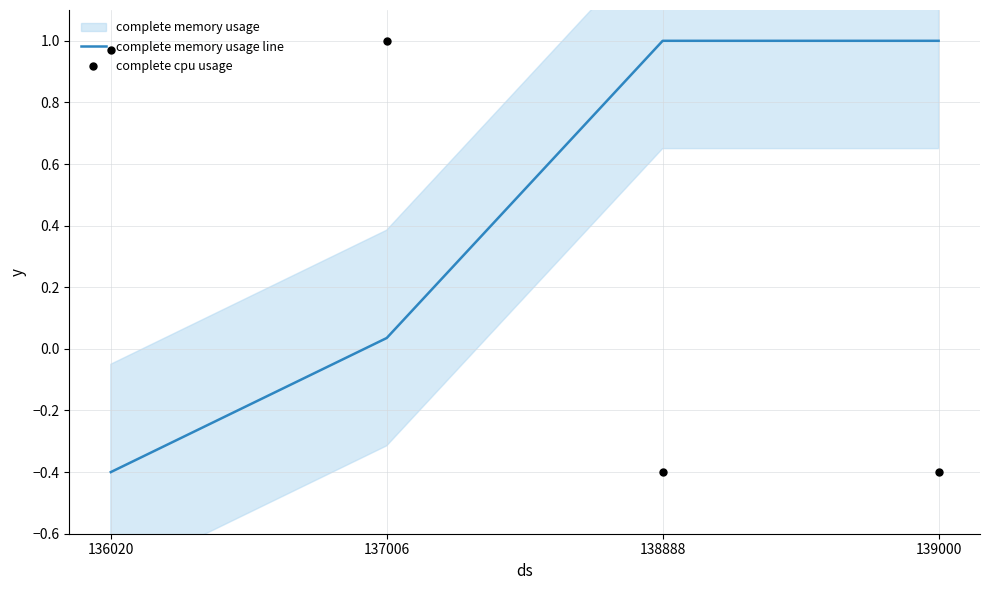

Which series has the widest spread of Y values?

complete memory usage line